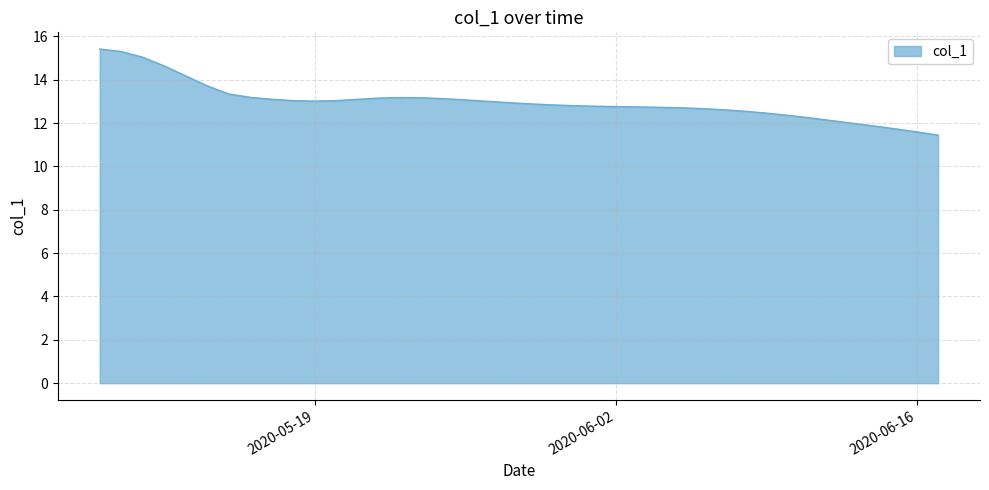

What is the difference between the maximum and minimum values?

4.0